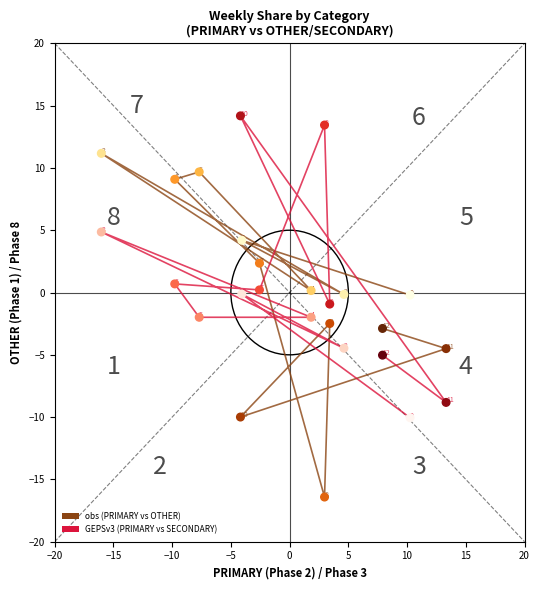

Across all series, what Y value is closest to -1?

-0.9